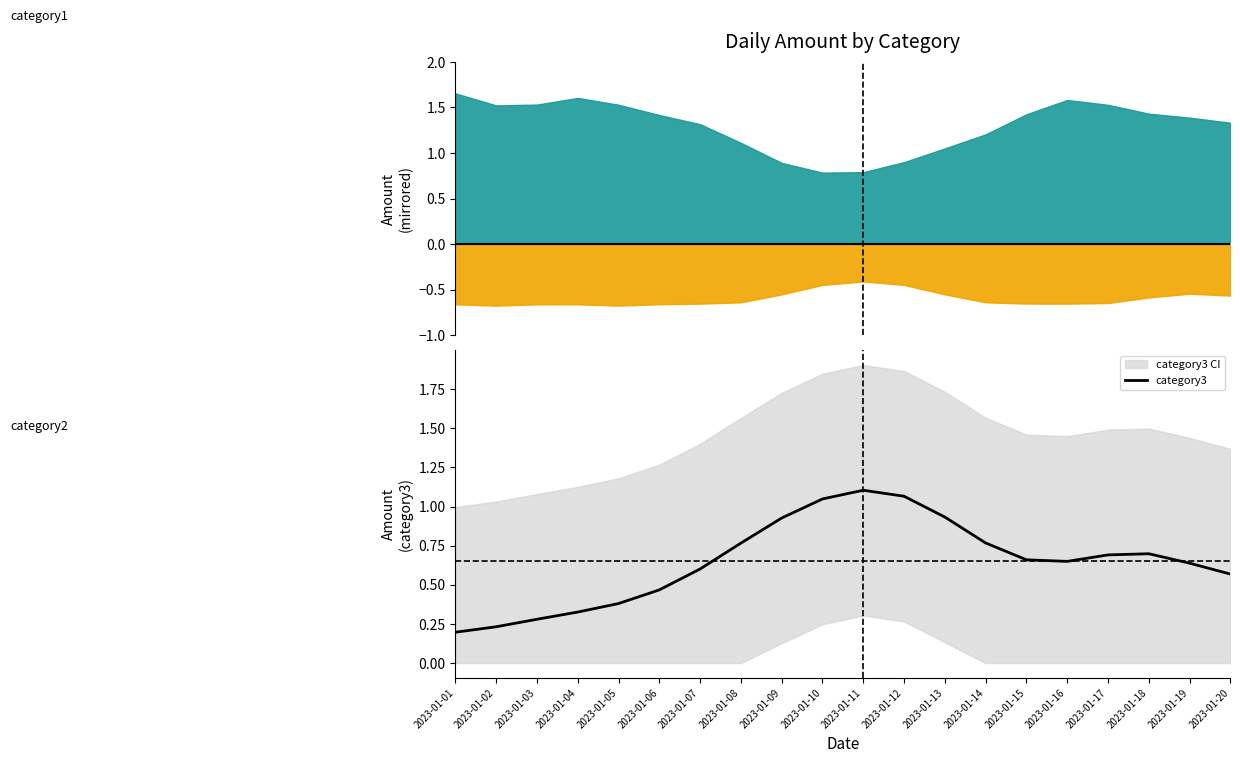

What is the difference between the values at 2023-01-04 and 2023-01-02?

0.1